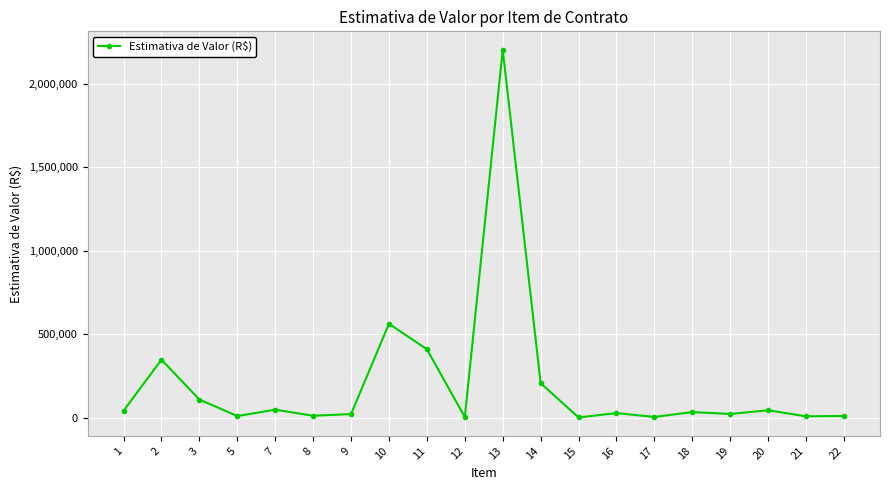

What is the greatest value displayed?

2204978.9